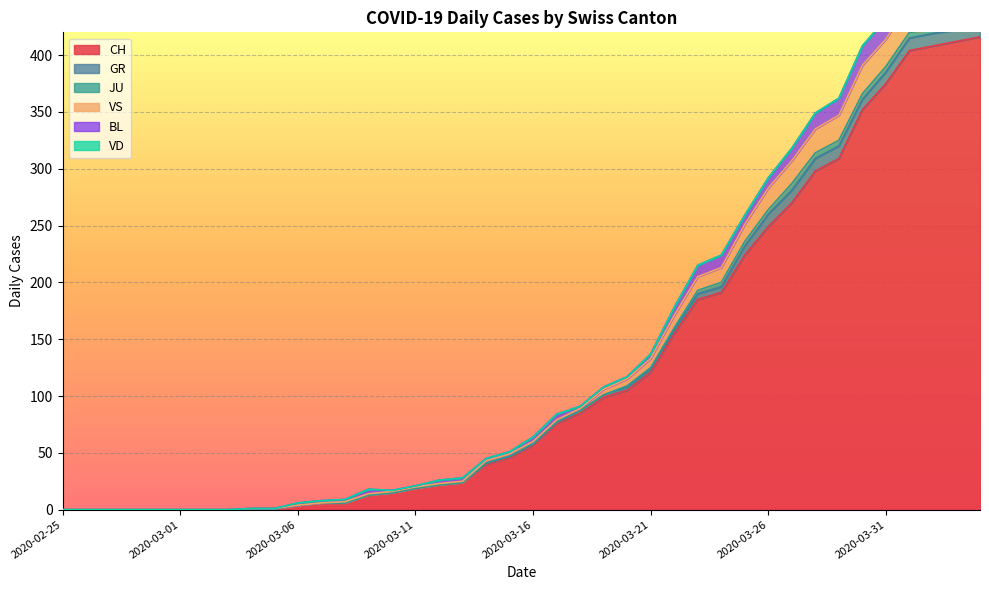

True or false: VD and JU intersect in this chart.

False